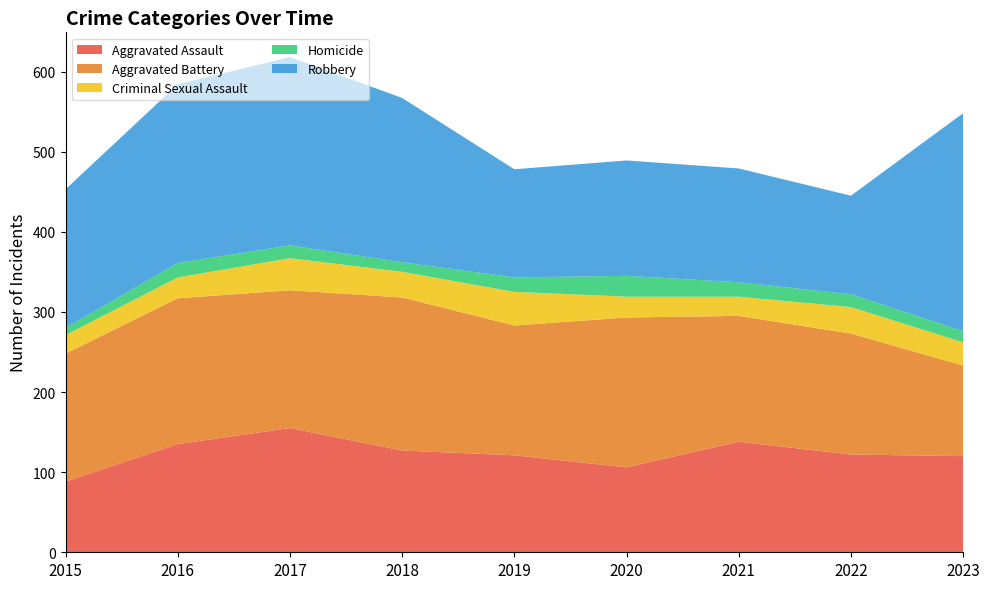

Reading left to right, list all the values displayed in this chart.

Aggravated Assault: 88	135	155	127	121	106	138	122	120
Aggravated Battery: 160	182	172	191	162	187	157	151	113
Criminal Sexual Assault: 23	26	40	32	42	26	24	33	29
Homicide: 9	18	16	12	18	26	18	16	14
Robbery: 173	223	235	205	135	144	142	123	272